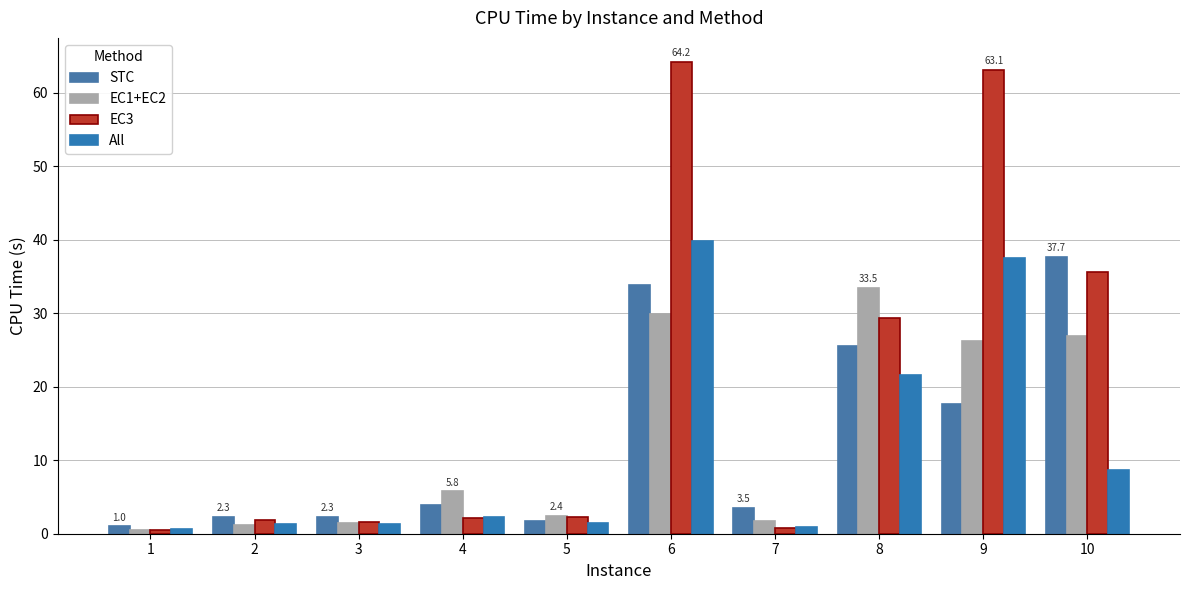

Which series has the largest range (max minus min)?

EC3